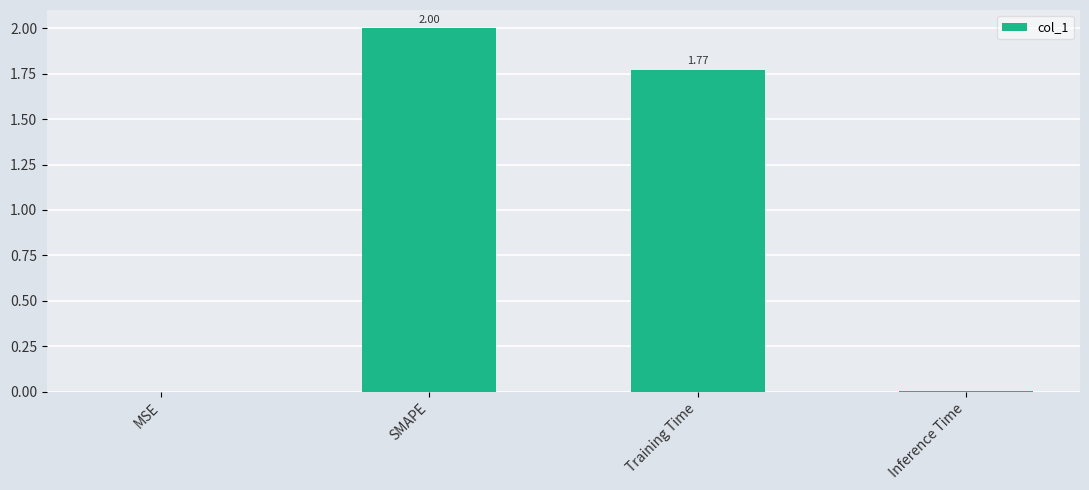

Which category has the highest value across all series?

SMAPE